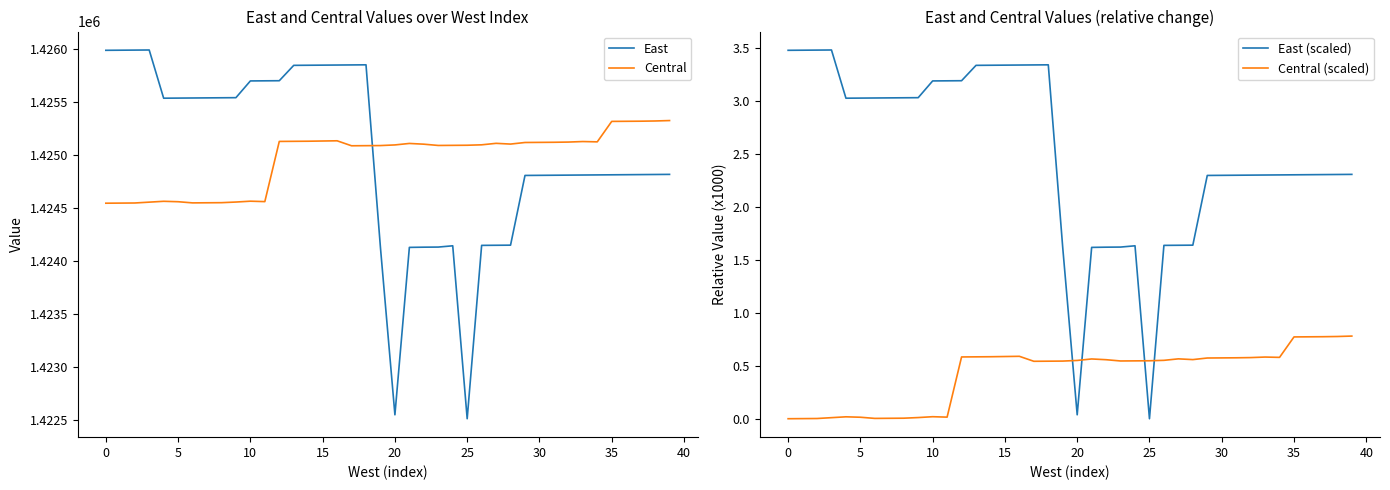

What are all the series names shown in the legend?

East, Central, East (scaled), Central (scaled)